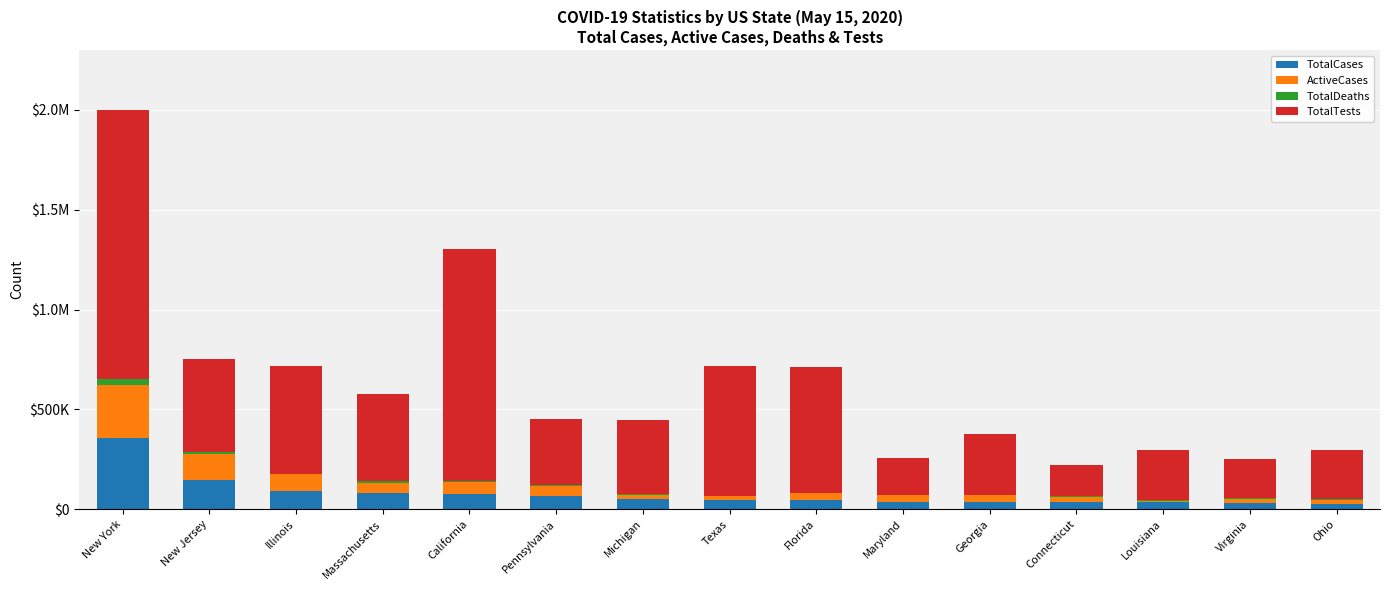

At which category is the sum across all series the highest?

New York